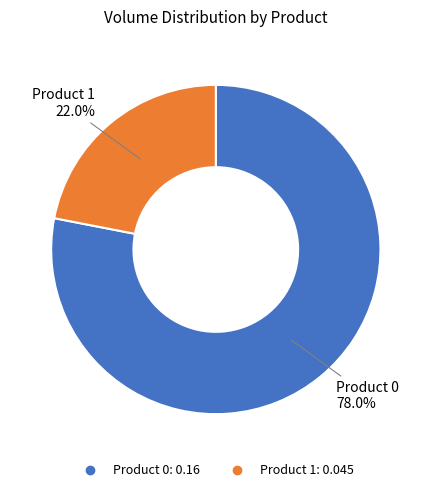

What percentage is NOT represented by Product 1?

78.0%